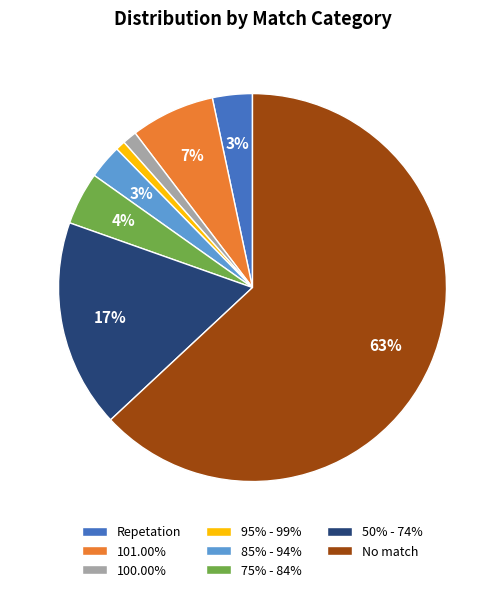

What percentage is the 95% - 99% slice, to the nearest percent?

1%